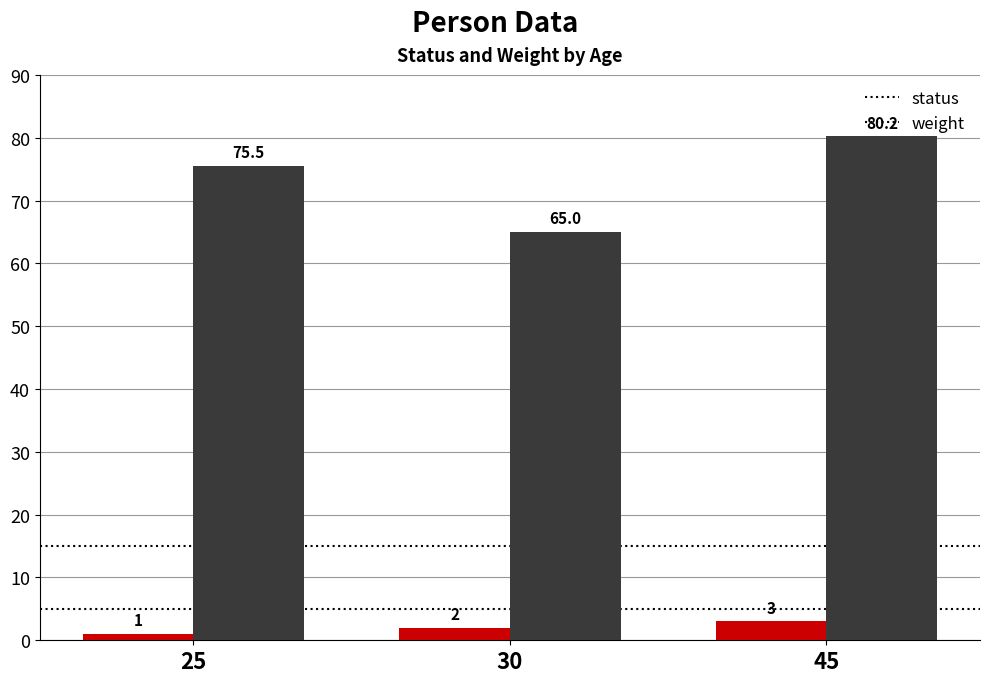

What is the difference between the status values at 45 and 30?

1.0